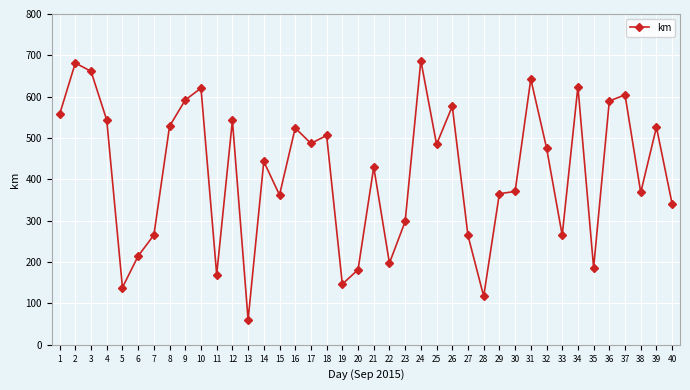

True or false: there are more than 2 points higher than both neighbors.

True